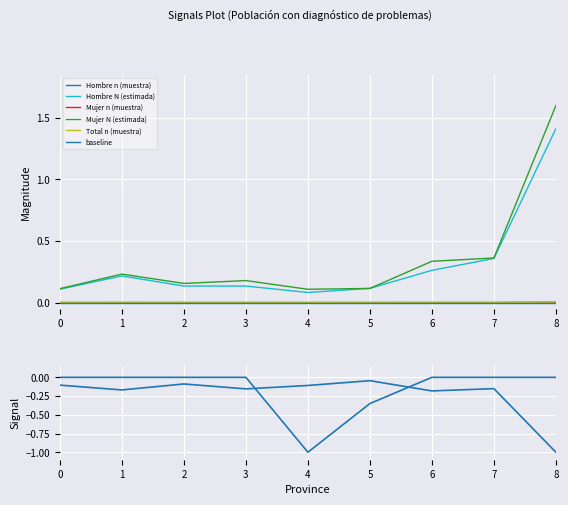

At 1, list the series in order from smallest to largest.

Hombre n (muestra), Mujer n (muestra), Total n (muestra), Hombre N (estimada), Mujer N (estimada)